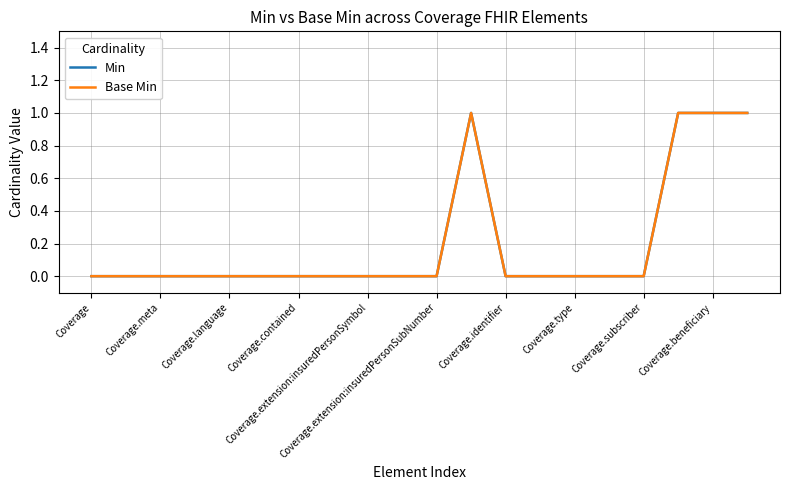

Does the chart have visible grid lines?

Yes